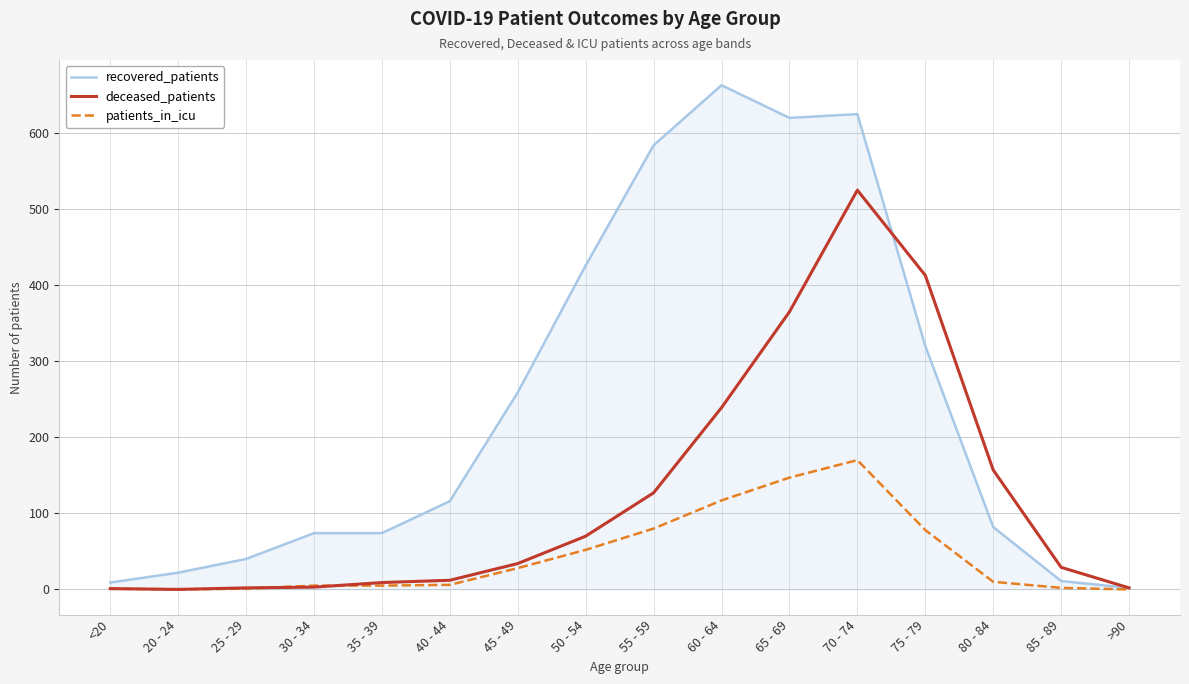

What is the total value across all series at 60 - 64?

1019